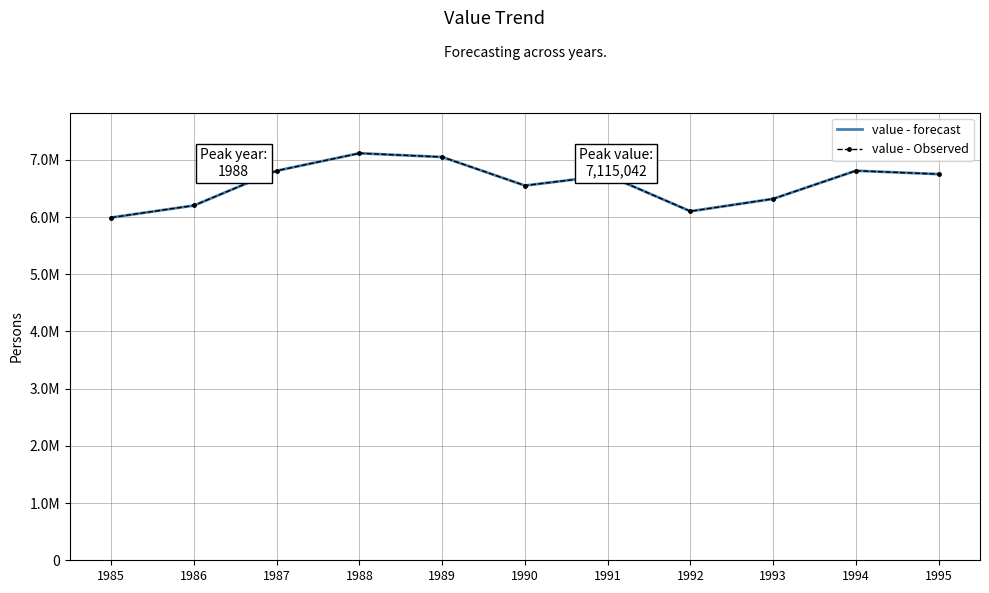

What is the approximate value of value - Observed at 1990, to the nearest 50?

6550300